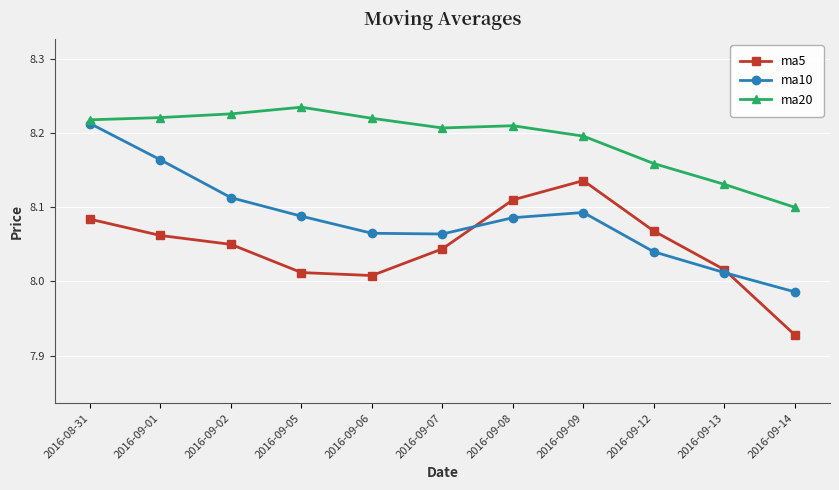

What is the difference between the highest and lowest values at 2016-09-06?

0.2